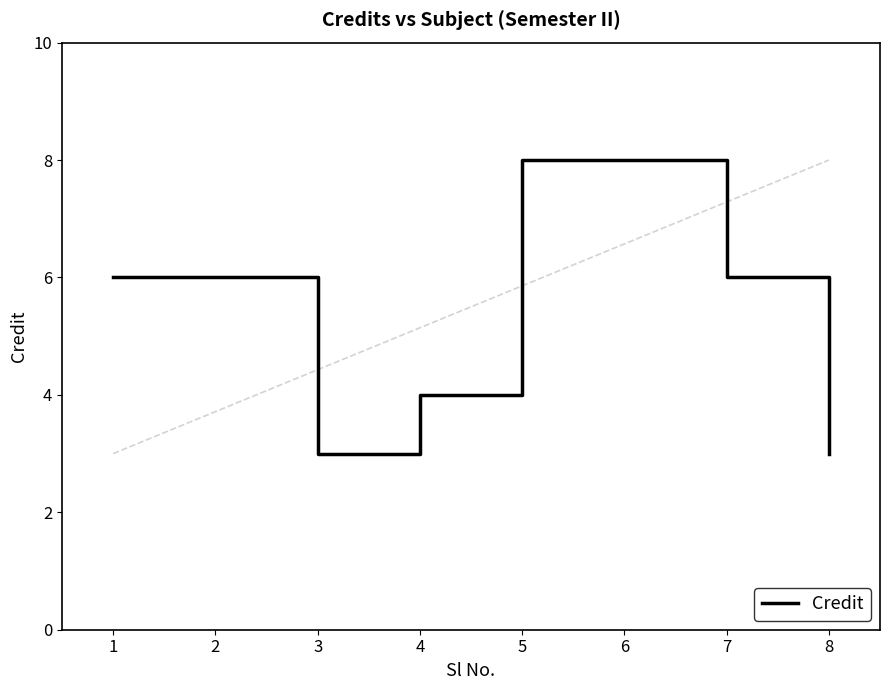

Is it true that the value at 2 is 2?

False